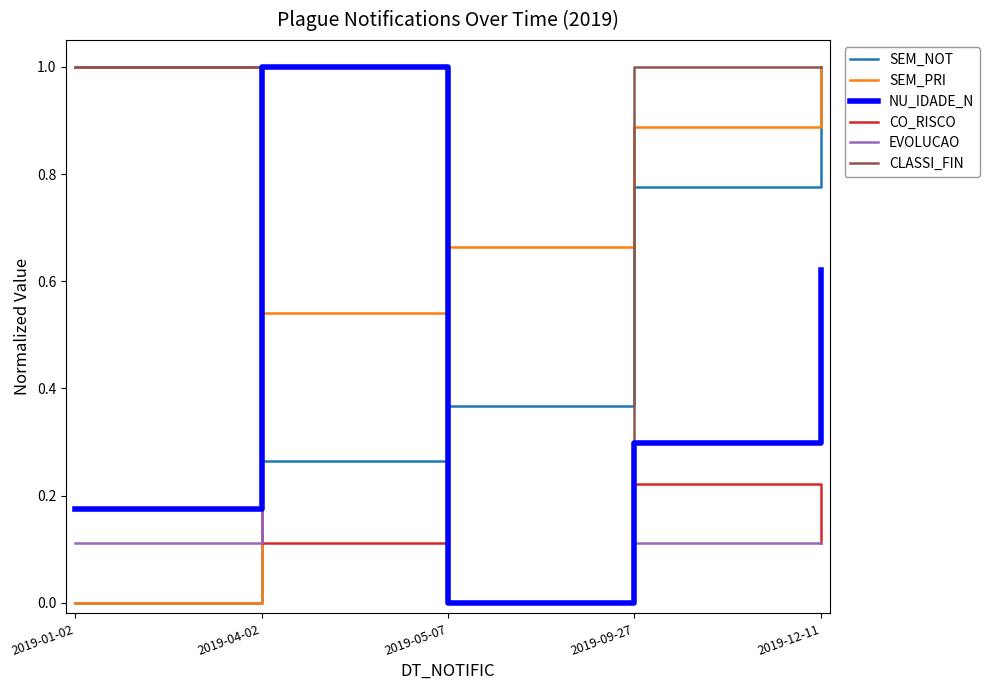

The CLASSI_FIN series shows 1.0 at 2019-01-02. True or false?

True